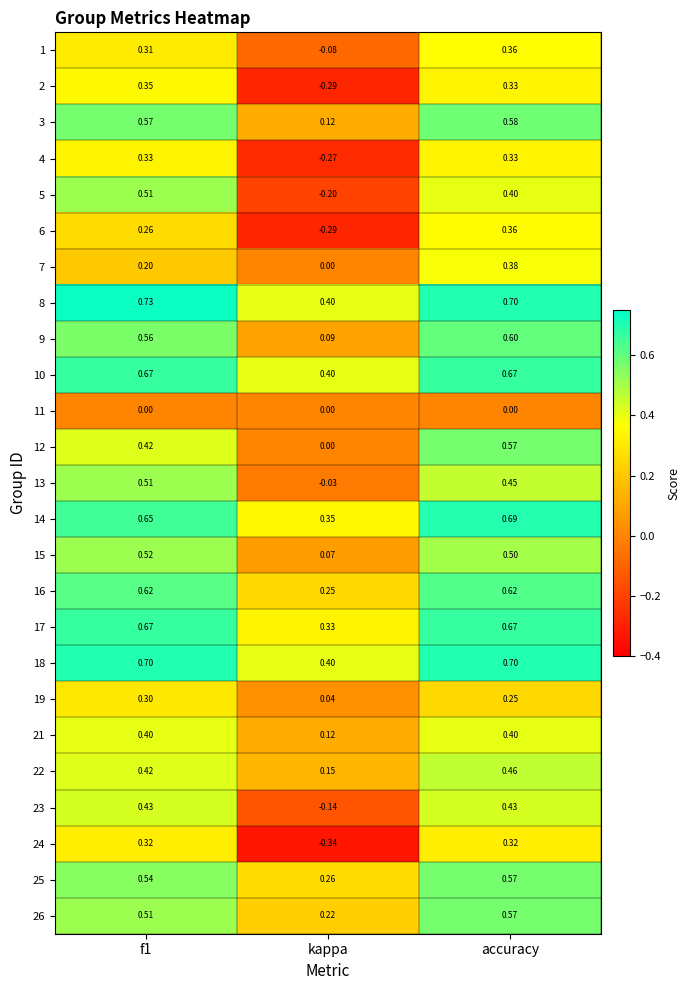

Which category has the lowest value in the 7 series?

kappa